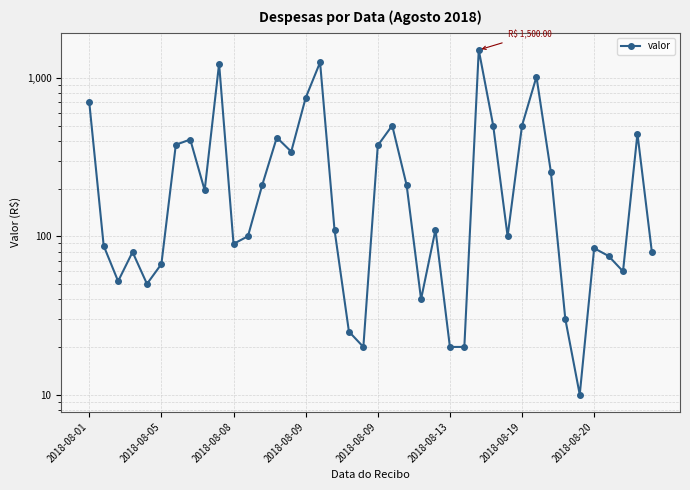

List the labels in order of value, smallest first.

34, 19, 25, 26, 18, 33, 23, 2018-08-09, 2018-08-08, 37, 2018-08-13, 36, 39, 2018-08-09, 35, 2018-08-05, 10, 11, 29, 17, 24, 8, 22, 12, 32, 14, 20, 2018-08-19, 2018-08-20, 13, 38, 21, 28, 30, 2018-08-01, 15, 31, 9, 16, 27